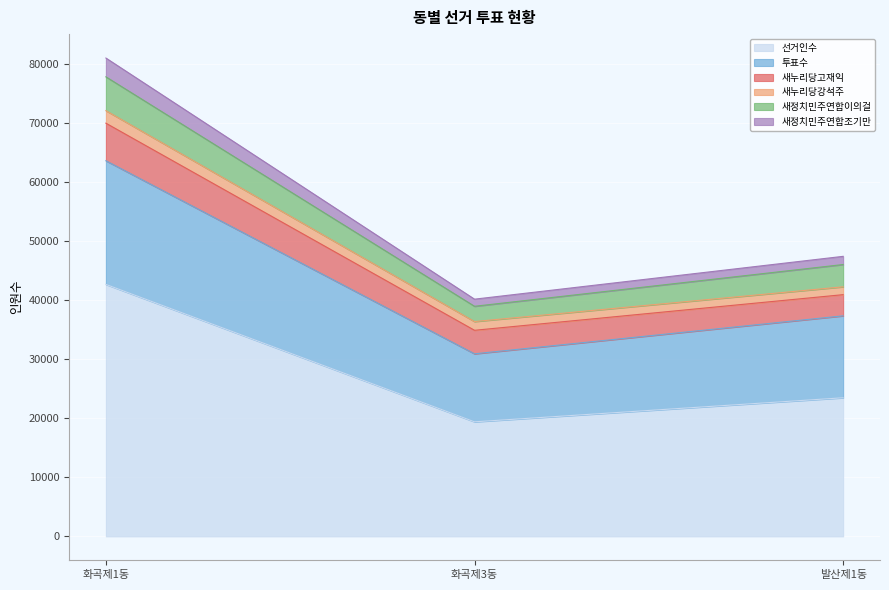

At which label does 새정치민주연합조기만 reach its peak?

화곡제1동